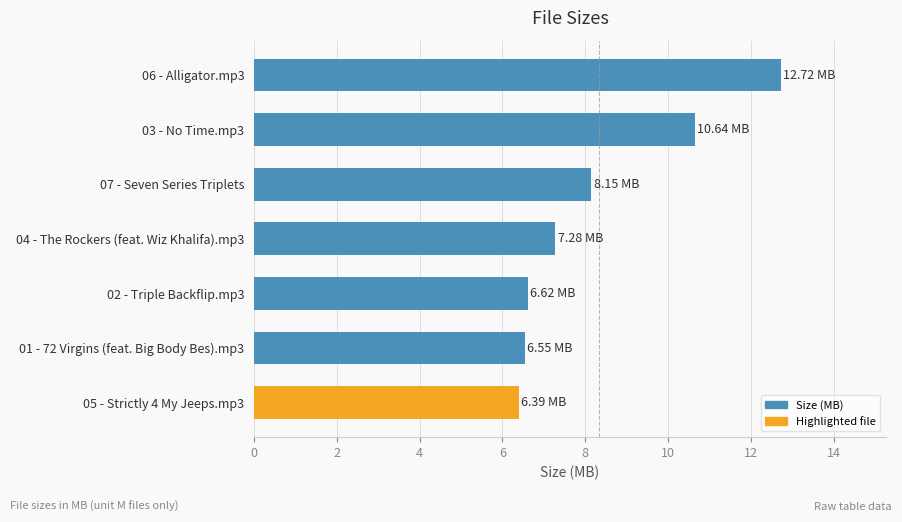

What is the difference between the values at 04 - The Rockers (feat. Wiz Khalifa).mp3 and 06 - Alligator.mp3?

5.4